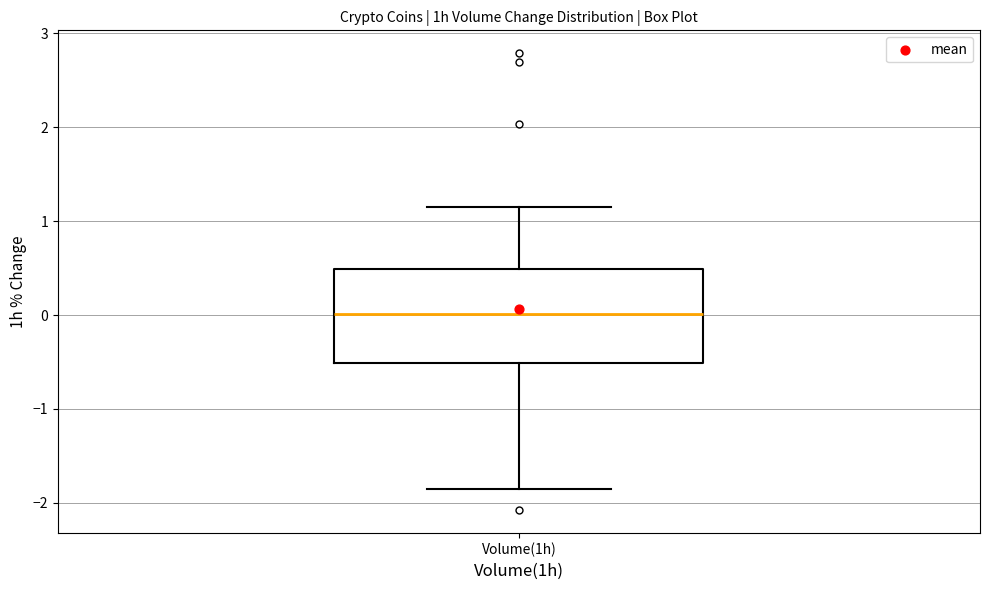

Transcribe this box plot: give where the median line is, the range the box spans, and where the two whiskers end, as read against the y-axis. The values are not printed on the chart, so give them approximately, as read against the axis.

median 0.0, box -0.5 to 0.5, whiskers -1.8 to 1.2